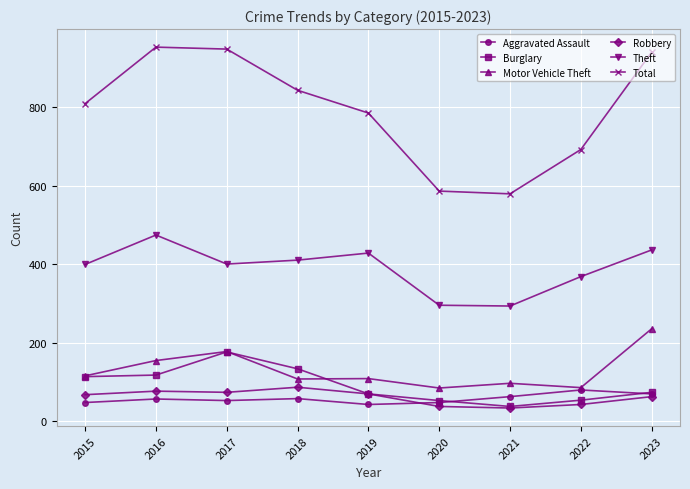

What is the spread (max minus min) of values at 2016?

897